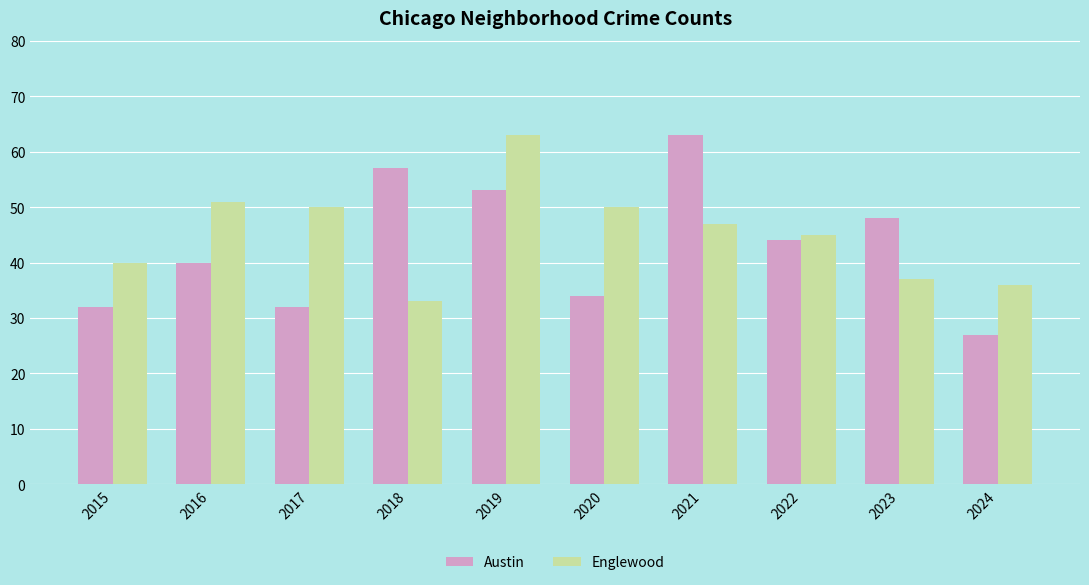

List the series in order of their overall mean, lowest first.

Austin, Englewood